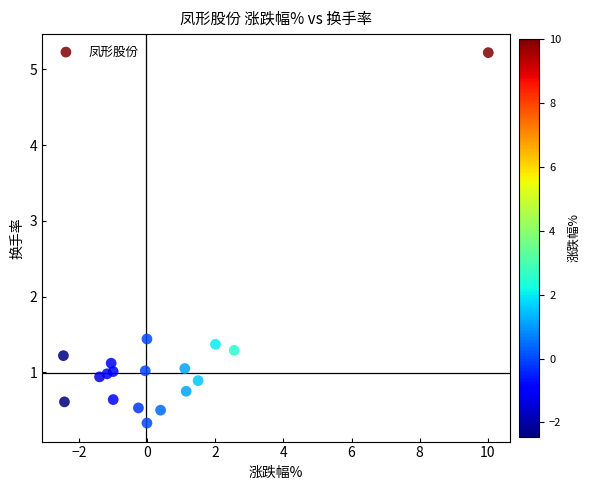

What Y value in the scatter plot is closest to 2?

1.4